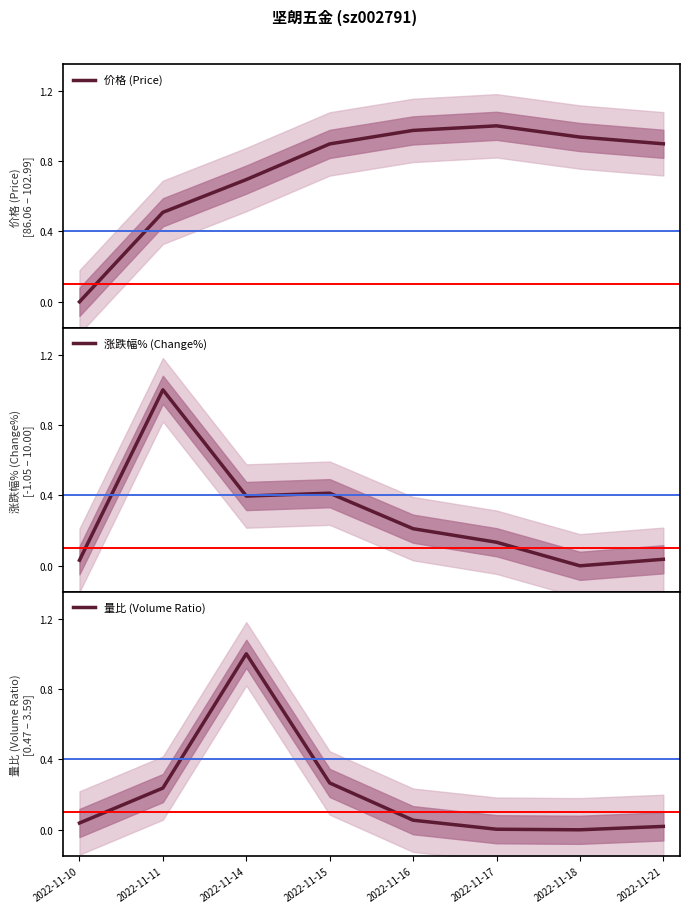

What are all the series names shown in the legend?

价格 (Price), 涨跌幅% (Change%), 量比 (Volume Ratio)